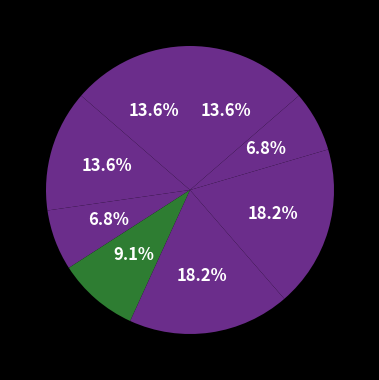

Is there a majority slice in this chart?

No